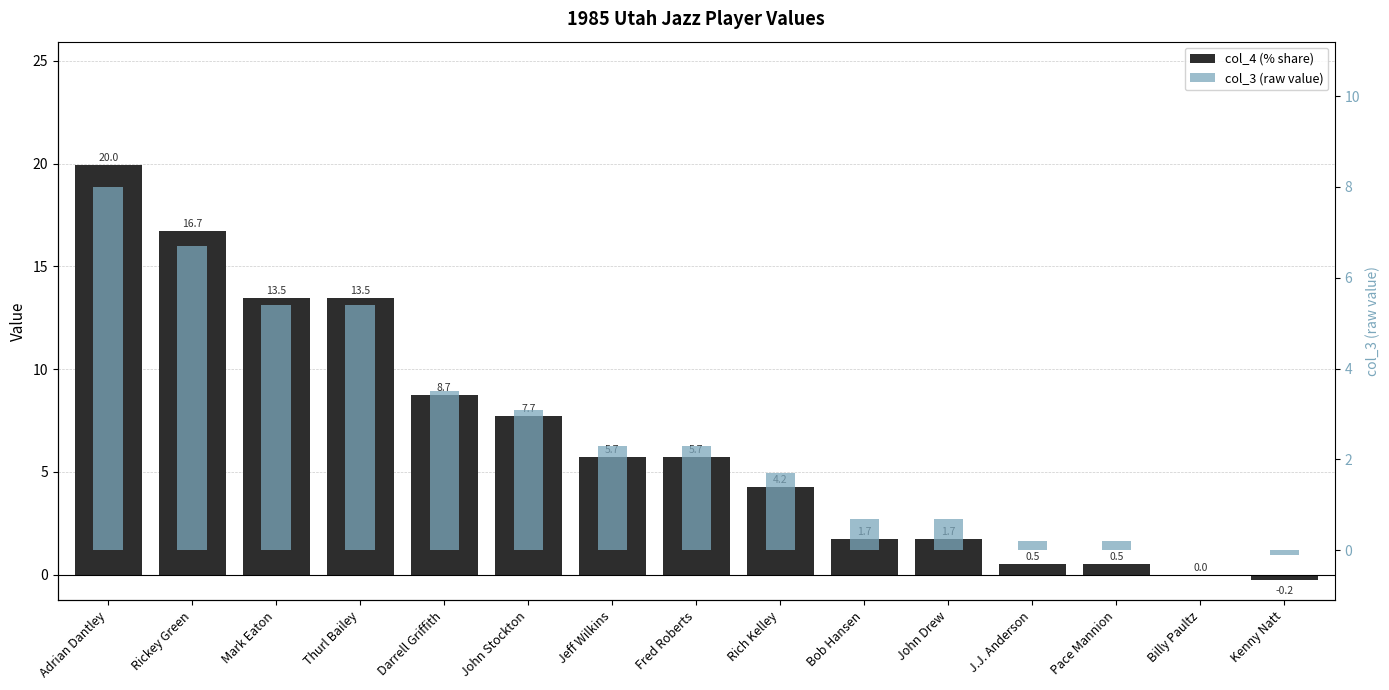

Which series changed the most between John Stockton and Billy Paultz?

col_4 (% share)